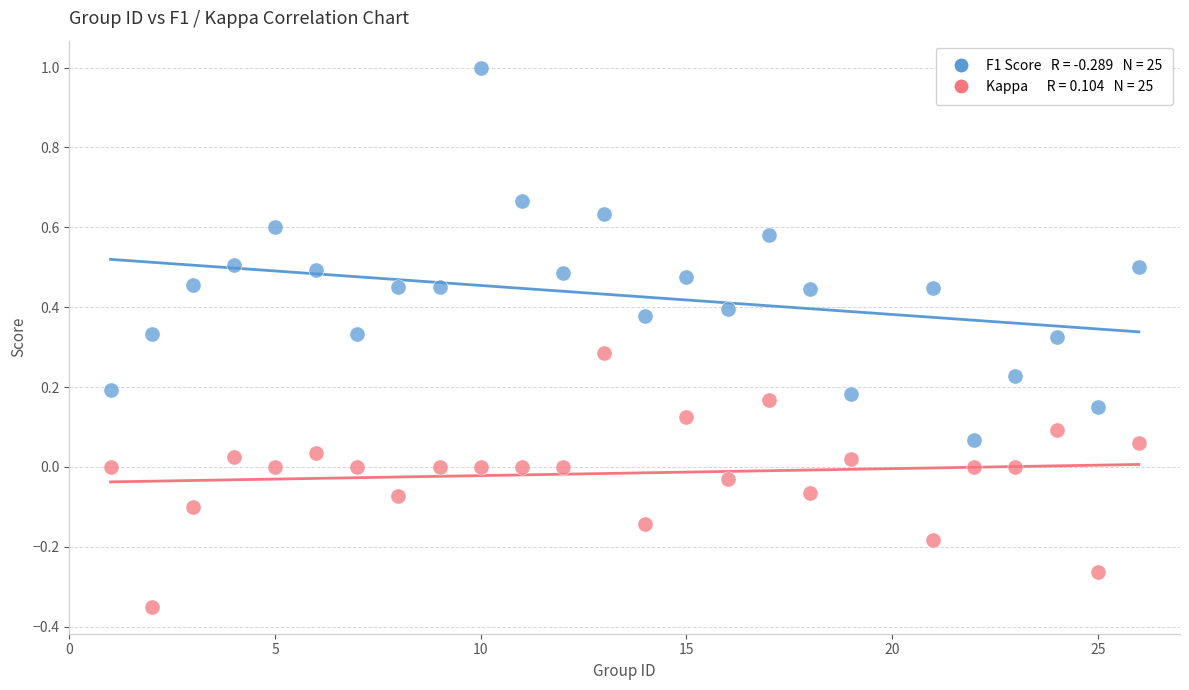

Across all data points, what is the range of X values (max minus min)?

25.0